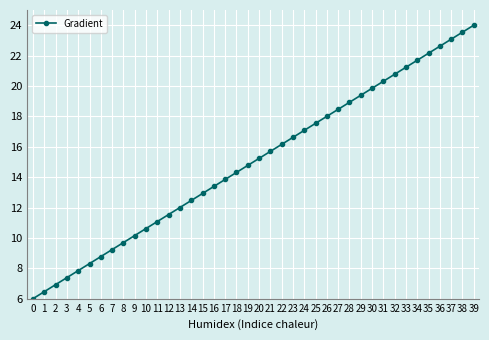

What is the greatest value displayed?

24.0